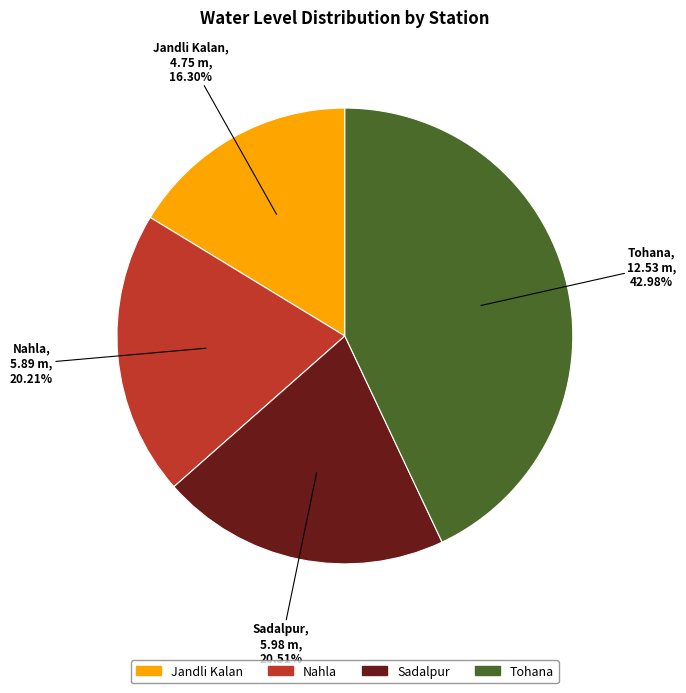

The Nahla slice represents 34% of the pie. True or false?

False